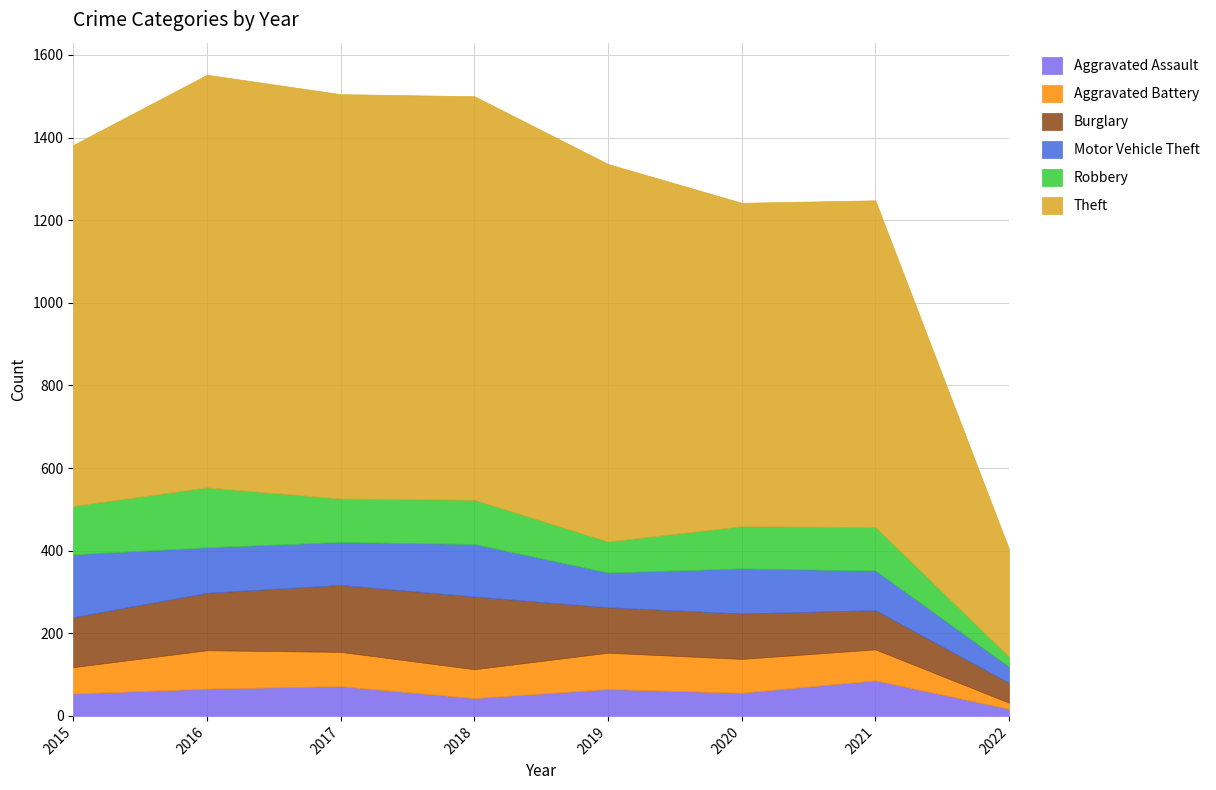

The value of Motor Vehicle Theft at 2022 is 39. True or false?

True